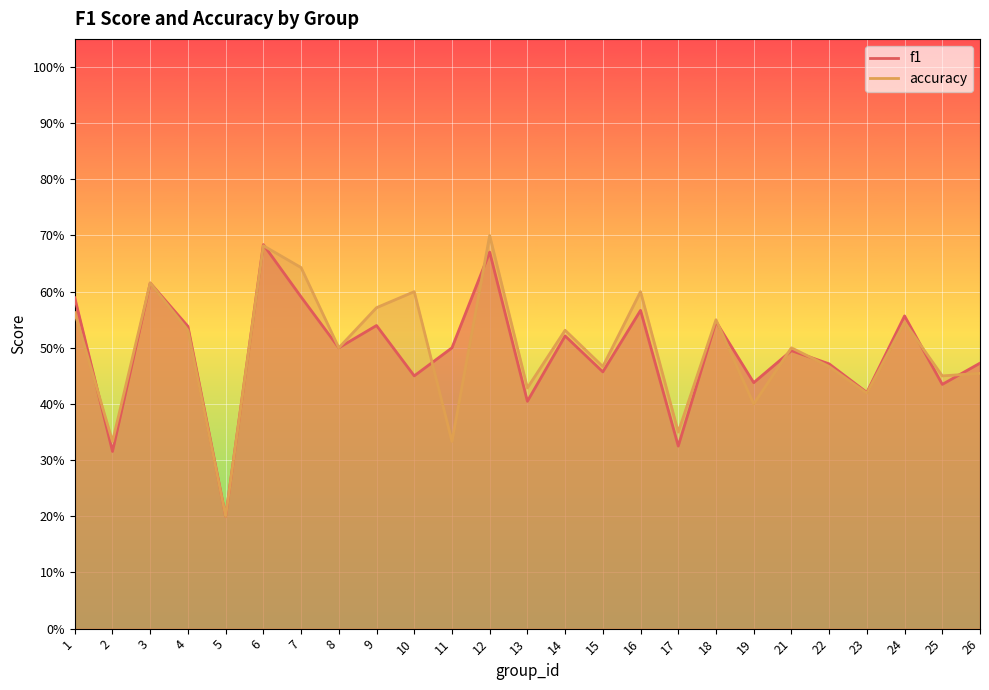

True or false: accuracy has a value of 0.3 at 8.

False